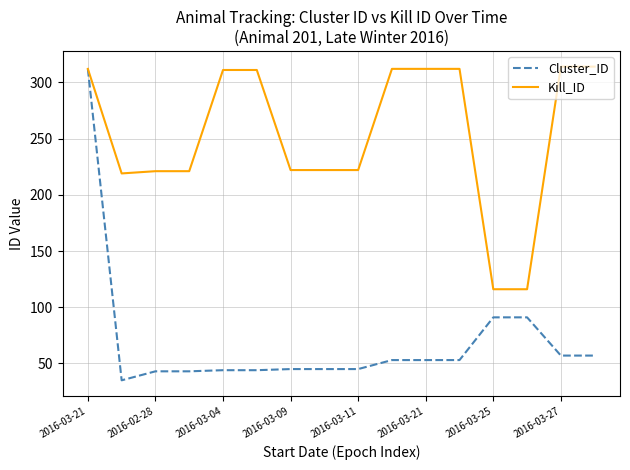

What is the maximum value shown in the chart?

314